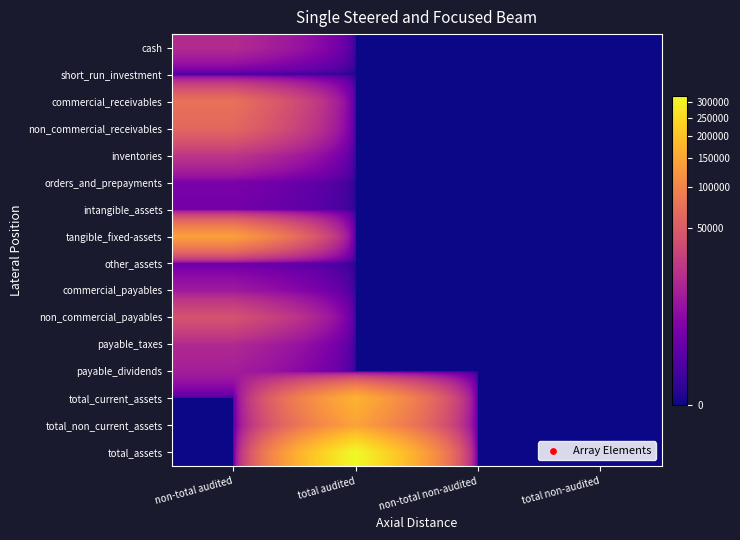

Count the number of data series in this chart.

16